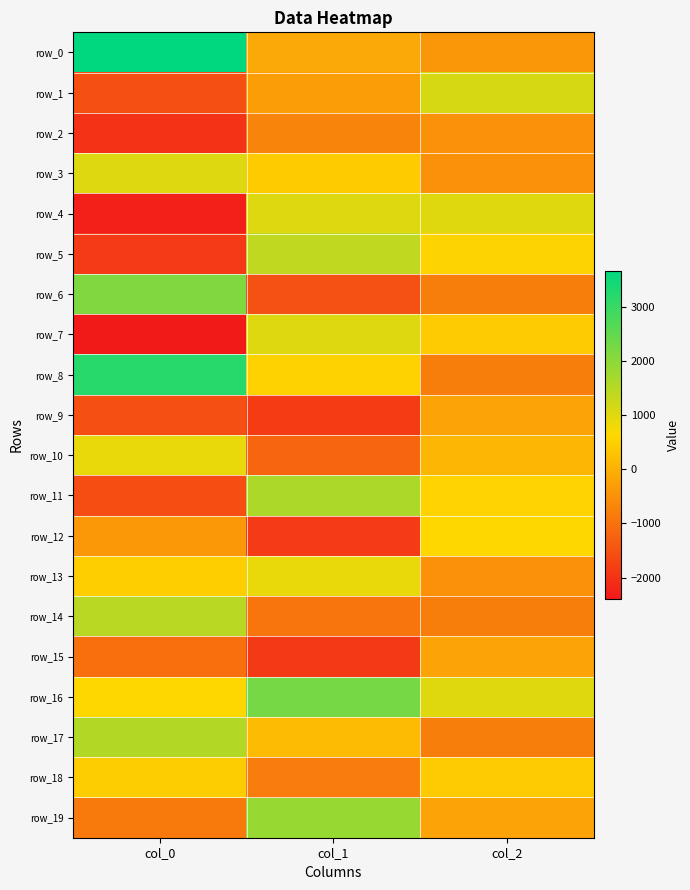

Which series has the widest spread of values?

row_0